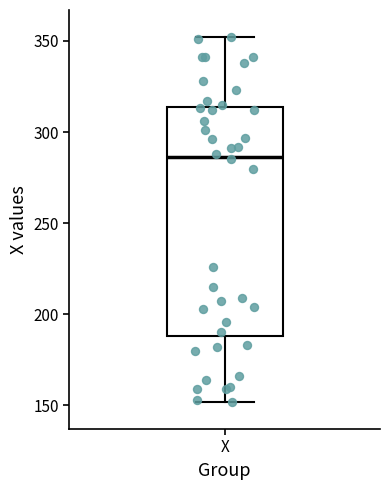

Transcribe this box plot: give where the median line is, the range the box spans, and where the two whiskers end, as read against the y-axis. The values are not printed on the chart, so give them approximately, as read against the axis.

median 285, box 190 to 315, whiskers 150 to 350